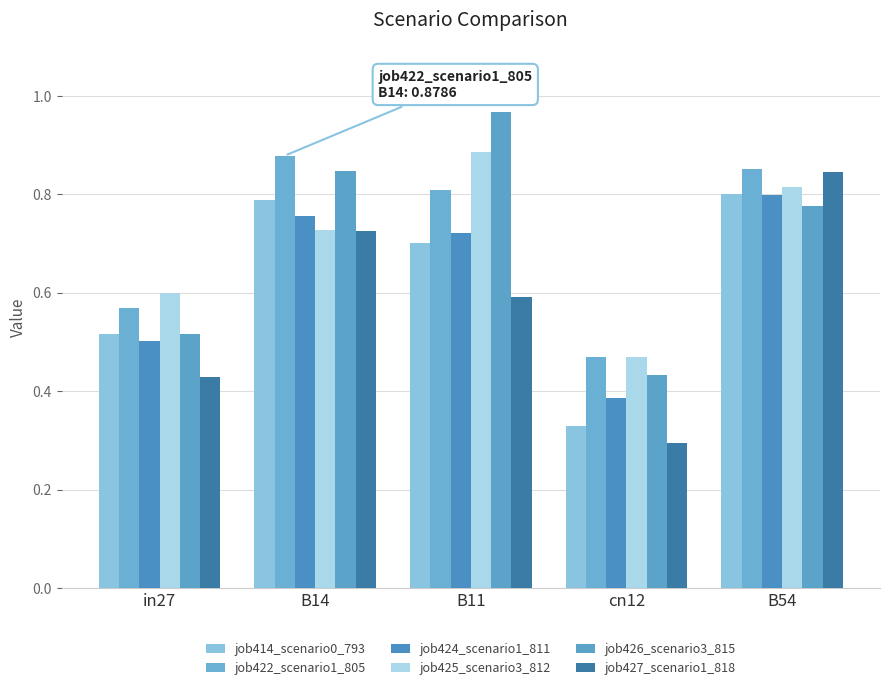

Which series changed the most between B11 and cn12?

job426_scenario3_815